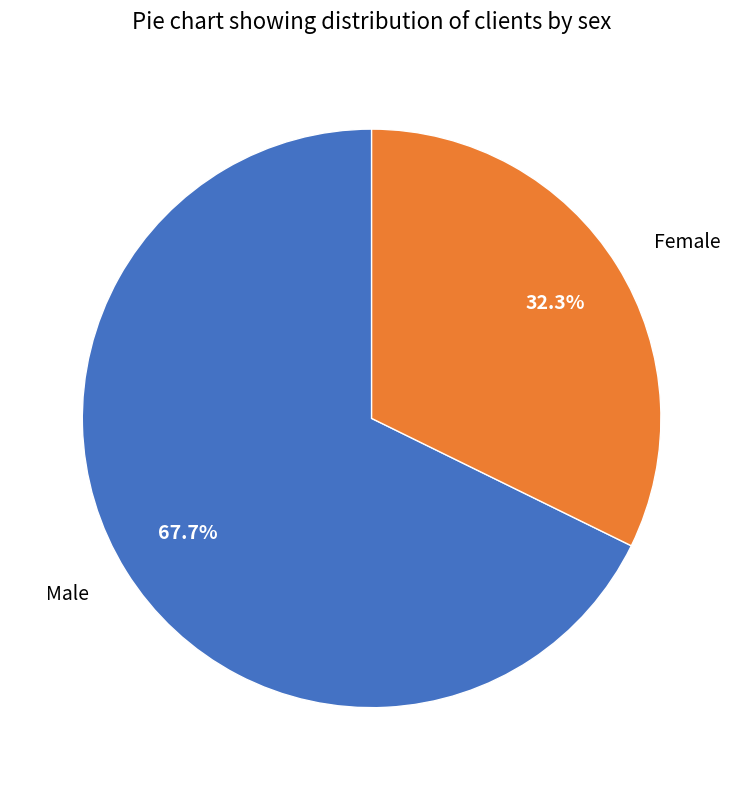

Approximately how many times larger is the value at Female compared to Male?

0.5